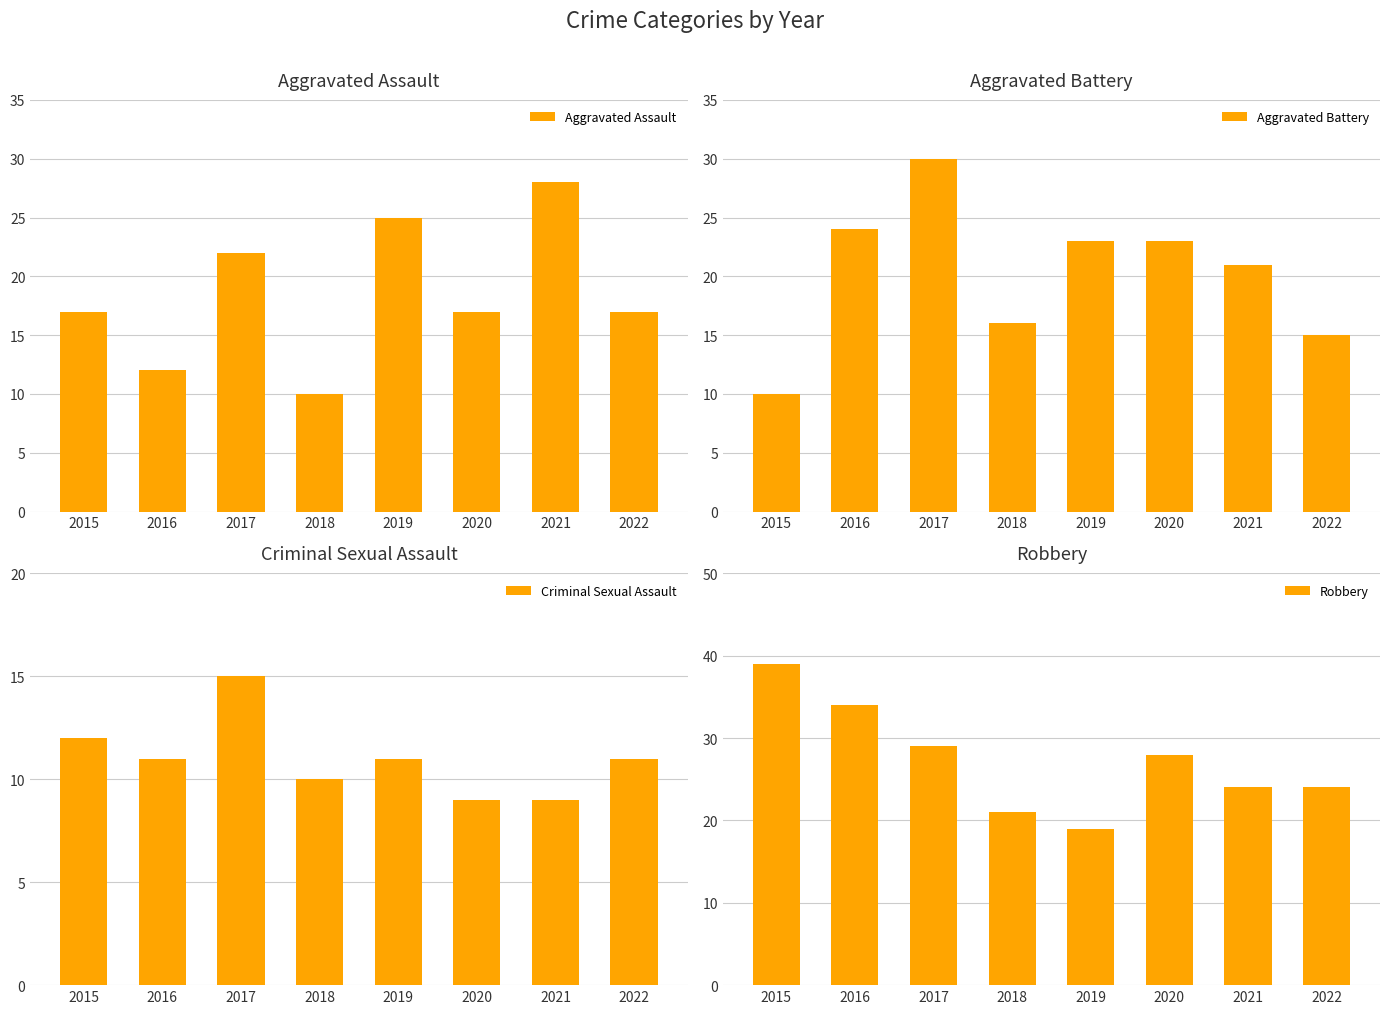

Which has a higher value, 2016 or 2020?

2020